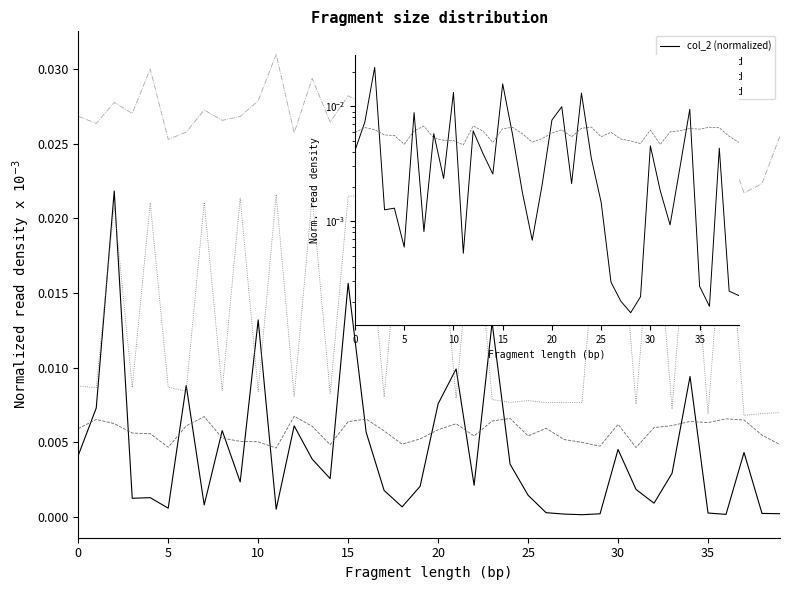

Which has a higher value, 12 or 11?

12